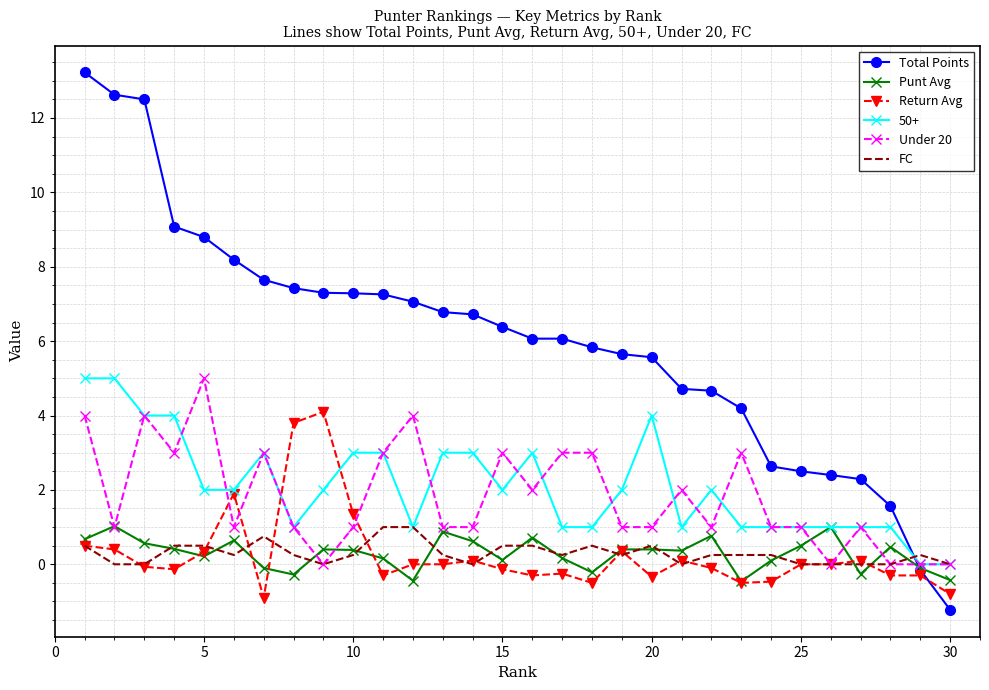

Which series has the largest total across all categories?

Total Points